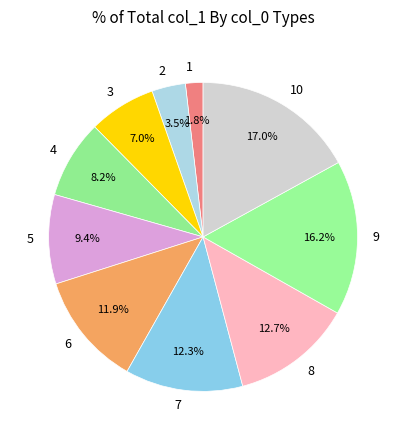

Which slice is the largest?

10